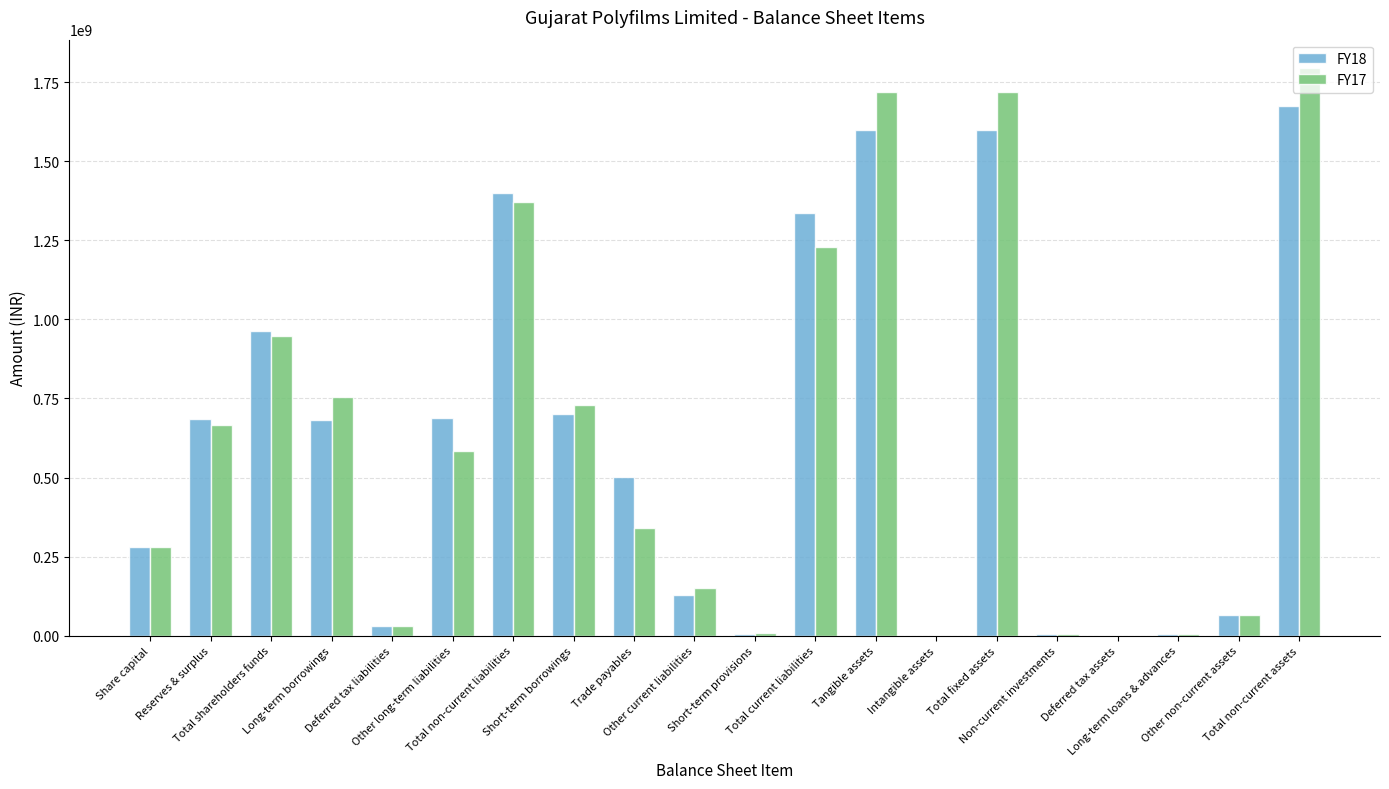

Are the bars grouped side by side (vs. stacked)?

Yes